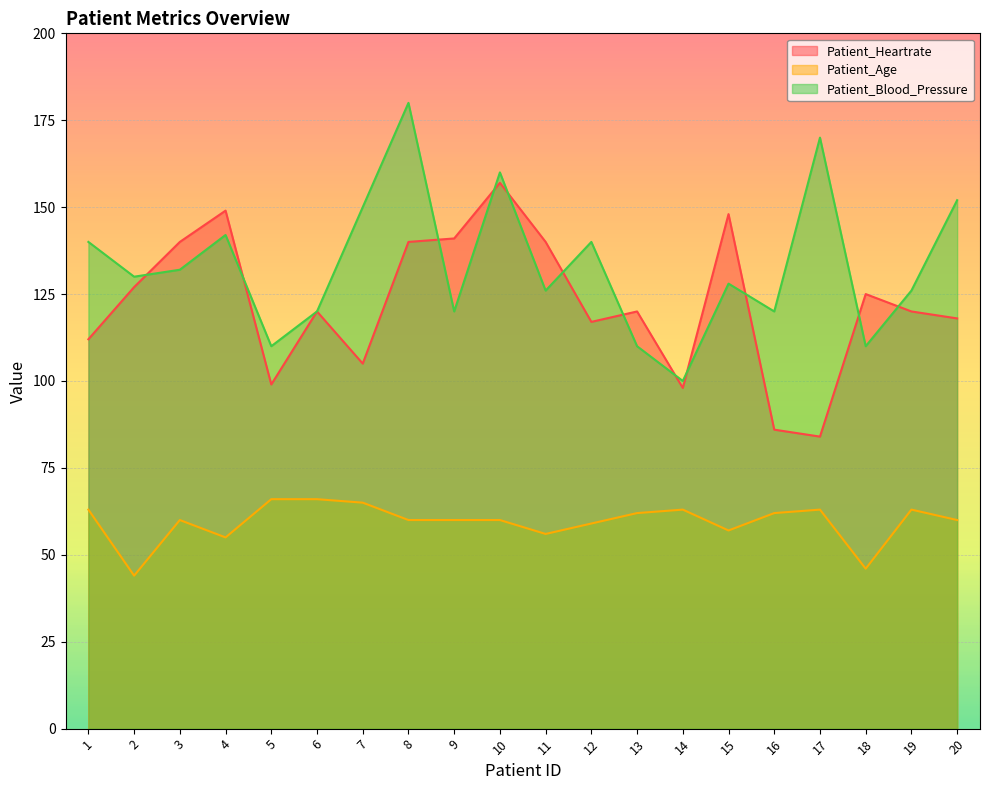

True or false: Patient_Age and Patient_Blood_Pressure intersect in this chart.

False